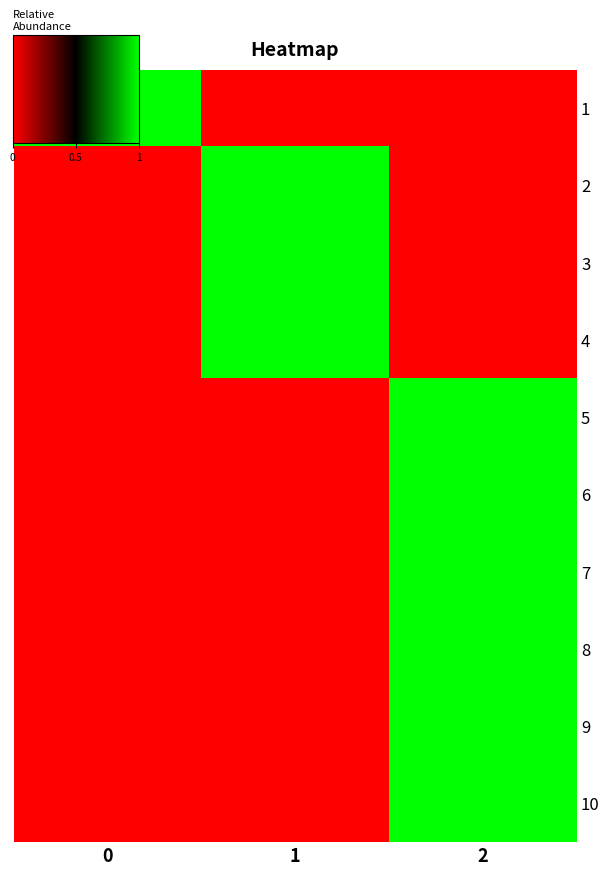

Rank the series at 0 from highest to lowest value.

row_0, row_1, row_2, row_3, row_4, row_5, row_6, row_7, row_8, row_9